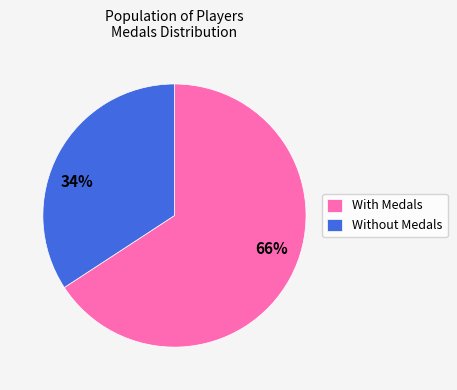

Is the sum of 66% and 34% greater than half?

Yes